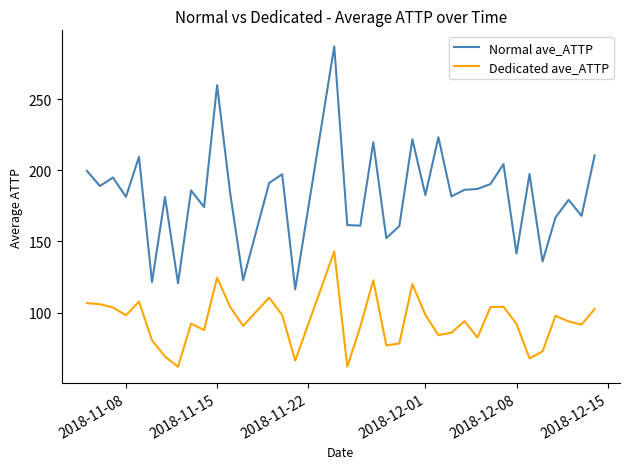

Which series has the largest total across all categories?

Normal ave_ATTP